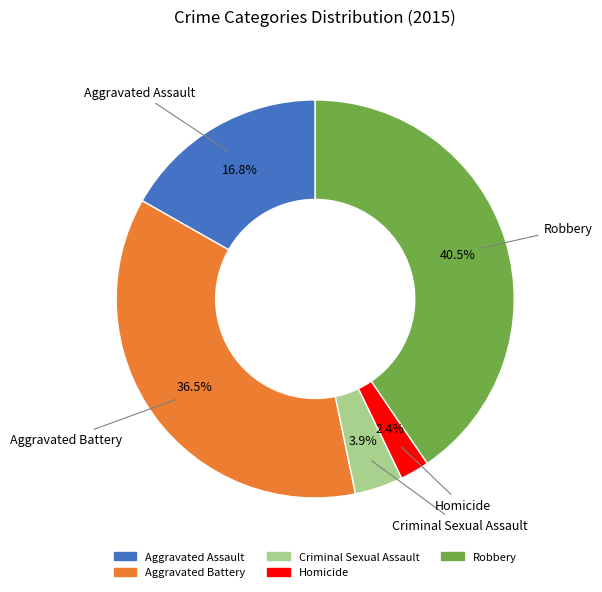

Which has a higher value, Aggravated Assault or Robbery?

Robbery